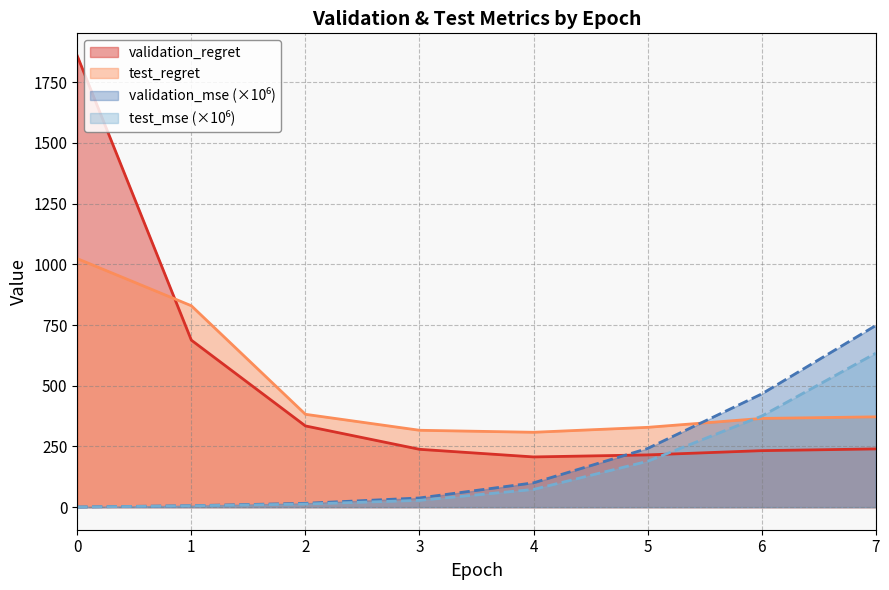

Rank the categories by validation_mse value from lowest to highest.

0, 1, 2, 3, 4, 5, 6, 7